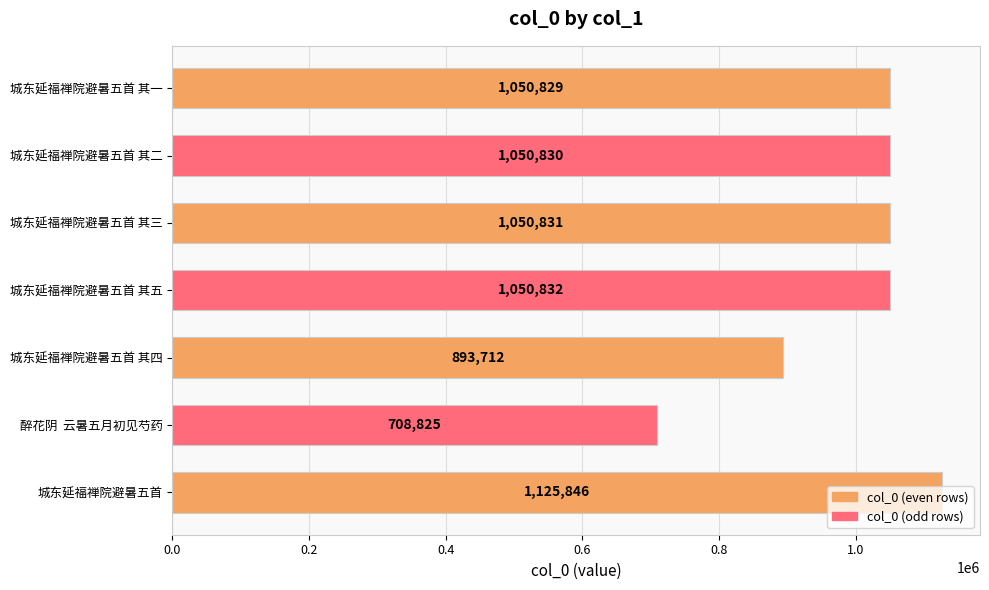

Rank the categories by value from lowest to highest.

醉花阴  云暑五月初见芍药, 城东延福禅院避暑五首 其四, 城东延福禅院避暑五首 其一, 城东延福禅院避暑五首 其二, 城东延福禅院避暑五首 其三, 城东延福禅院避暑五首 其五, 城东延福禅院避暑五首